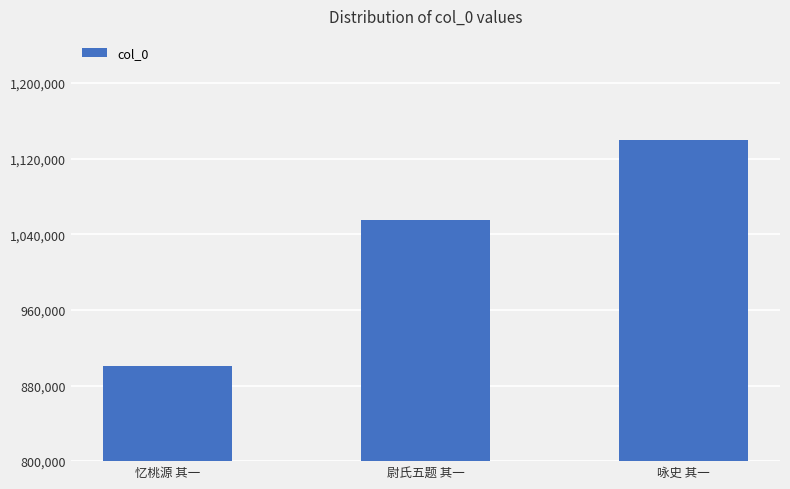

Are the bars horizontal?

No